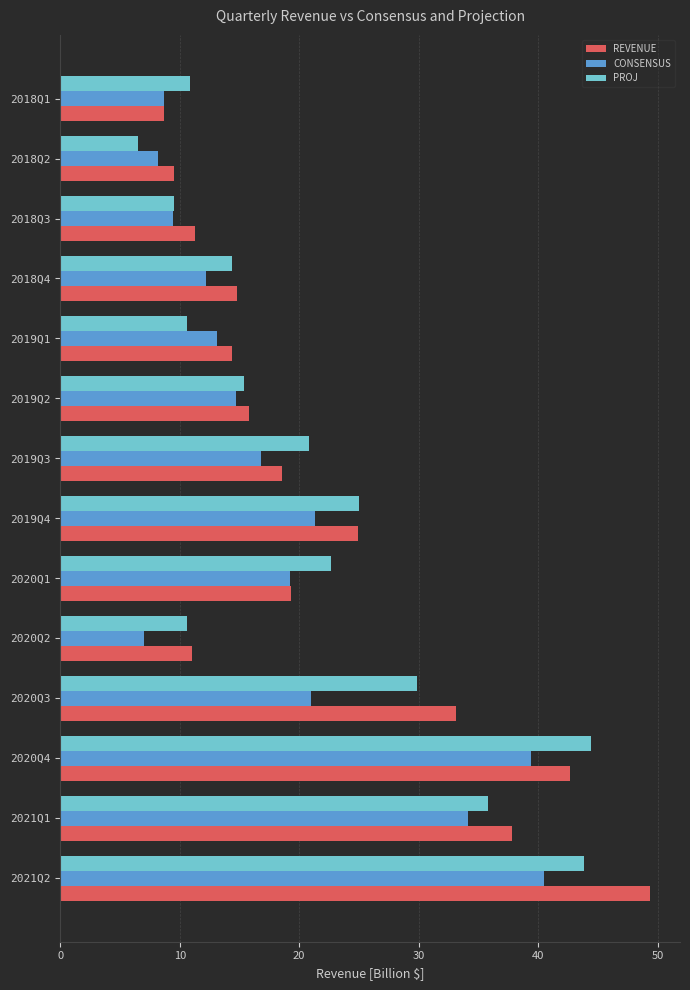

Which label corresponds to the smallest value in the chart?

2018Q2